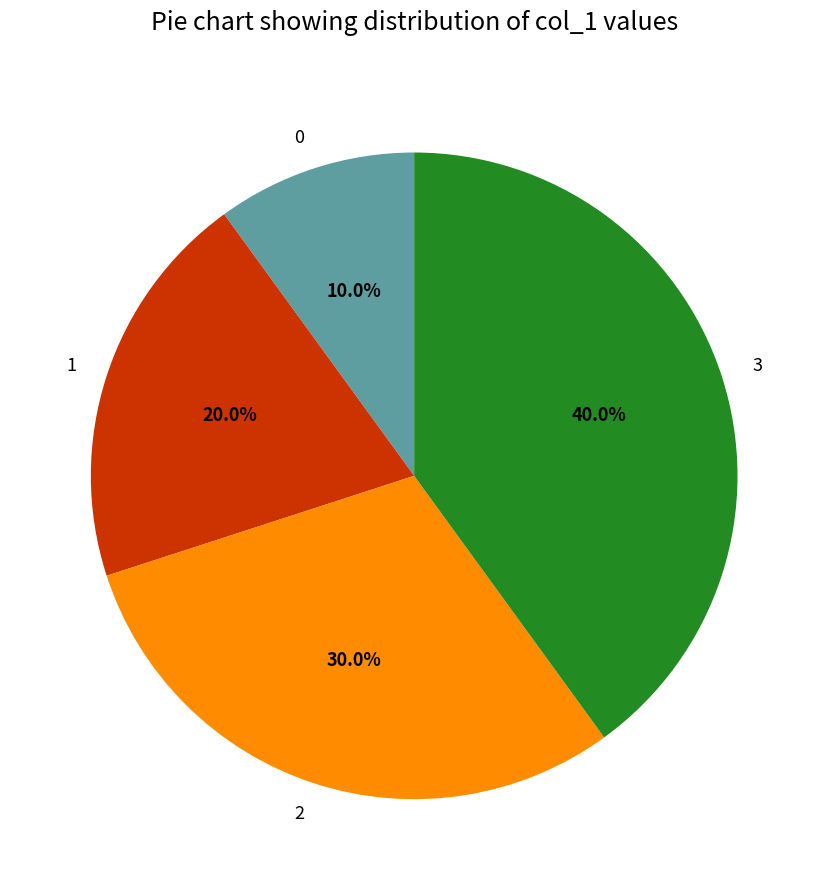

True or false: 1 accounts for 20% of the total.

True